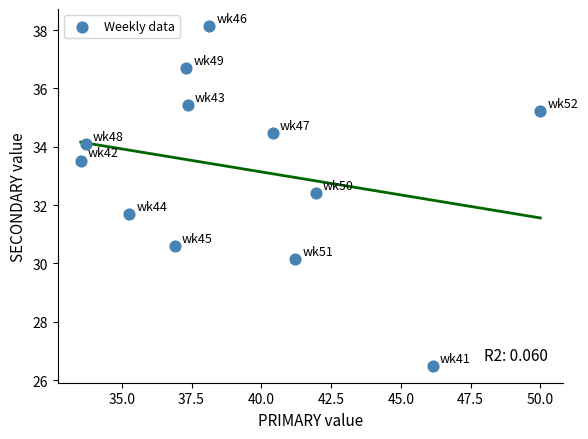

What is the average Y value?

33.2